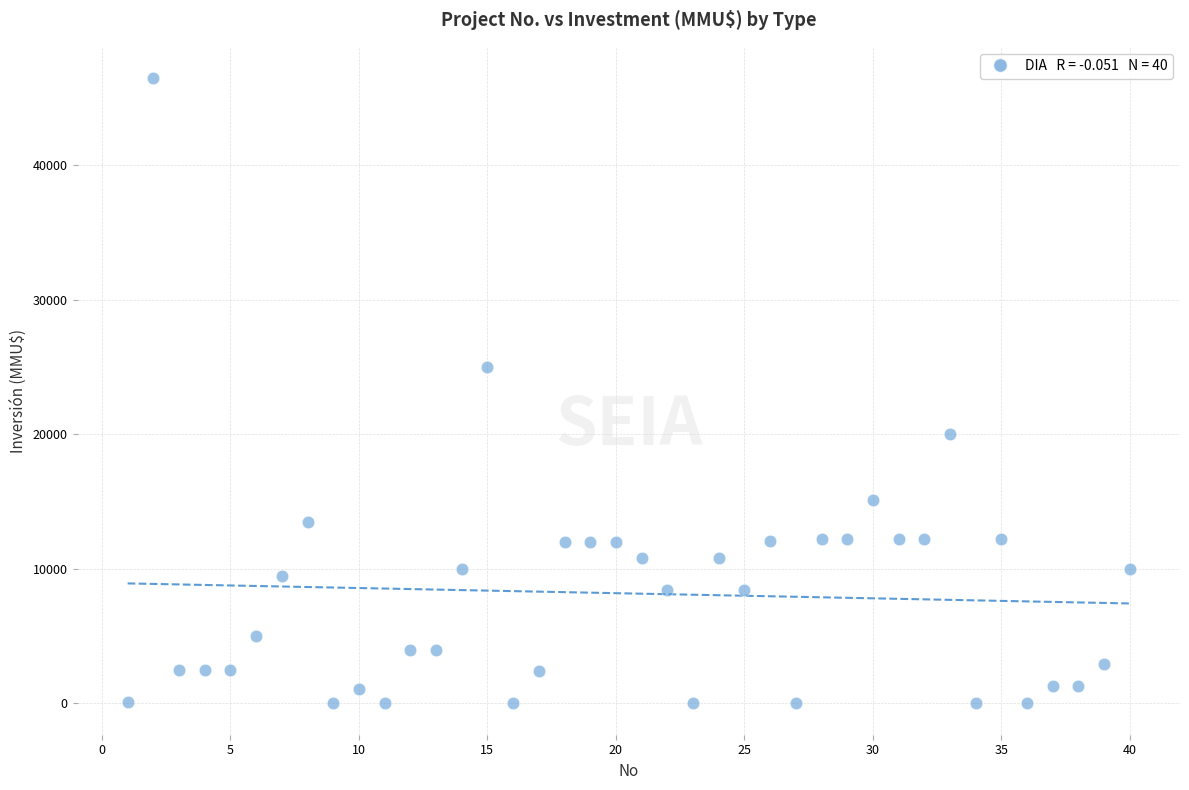

What is the range of X values (max minus min)?

39